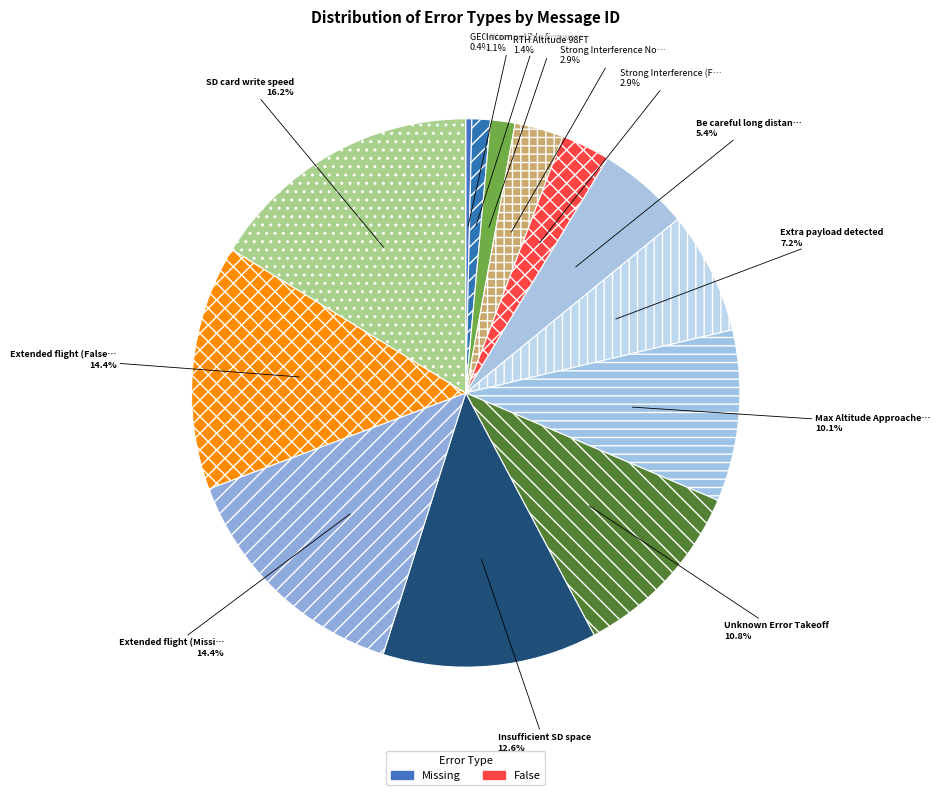

How many slices are in this pie chart?

13